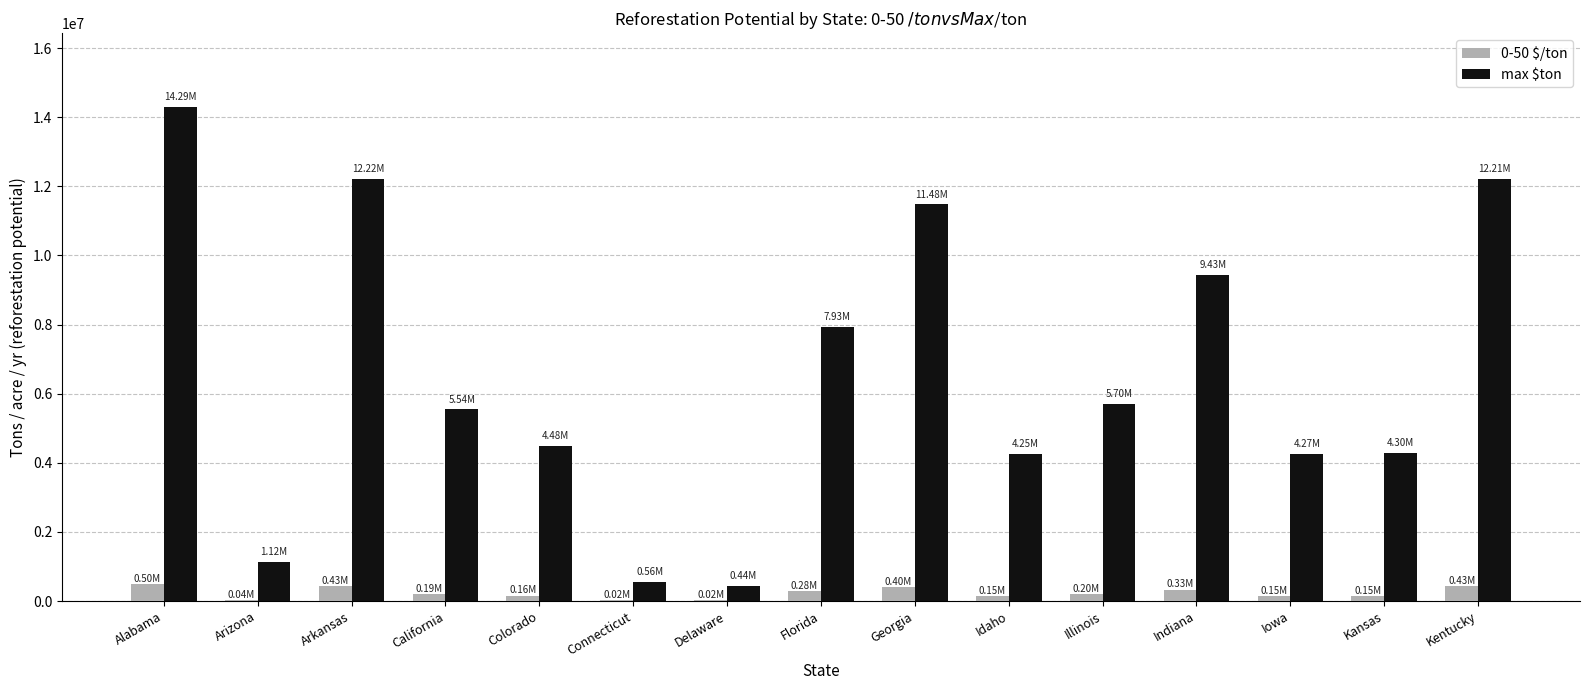

At which label is max $ton closest to 7364434?

Florida